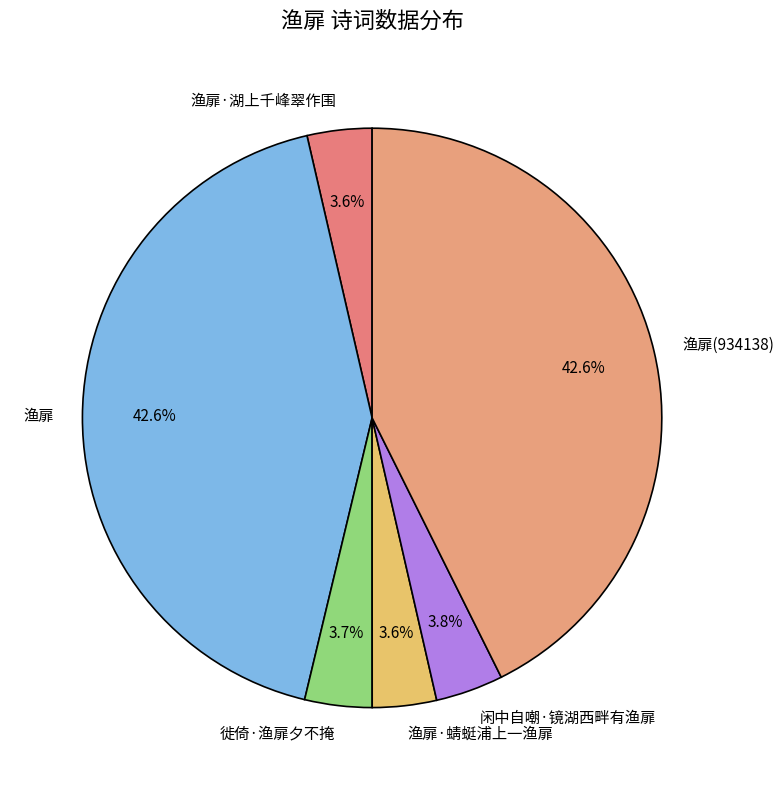

Does any single category account for the majority?

No